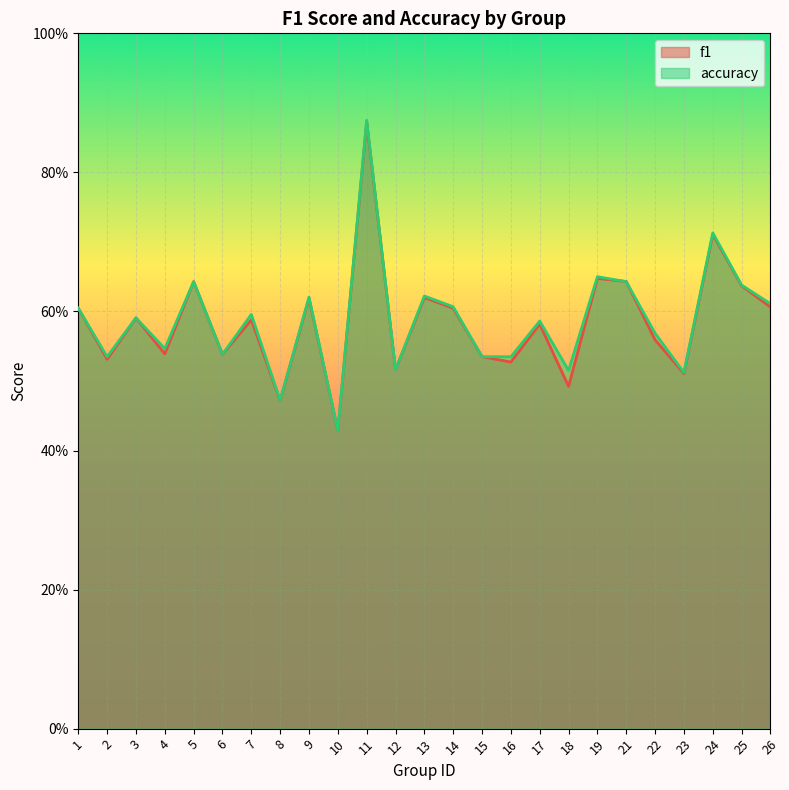

List the labels in order of accuracy value, smallest first.

10, 8, 23, 18, 12, 2, 15, 16, 6, 4, 22, 17, 3, 7, 1, 14, 26, 9, 13, 25, 5, 21, 19, 24, 11